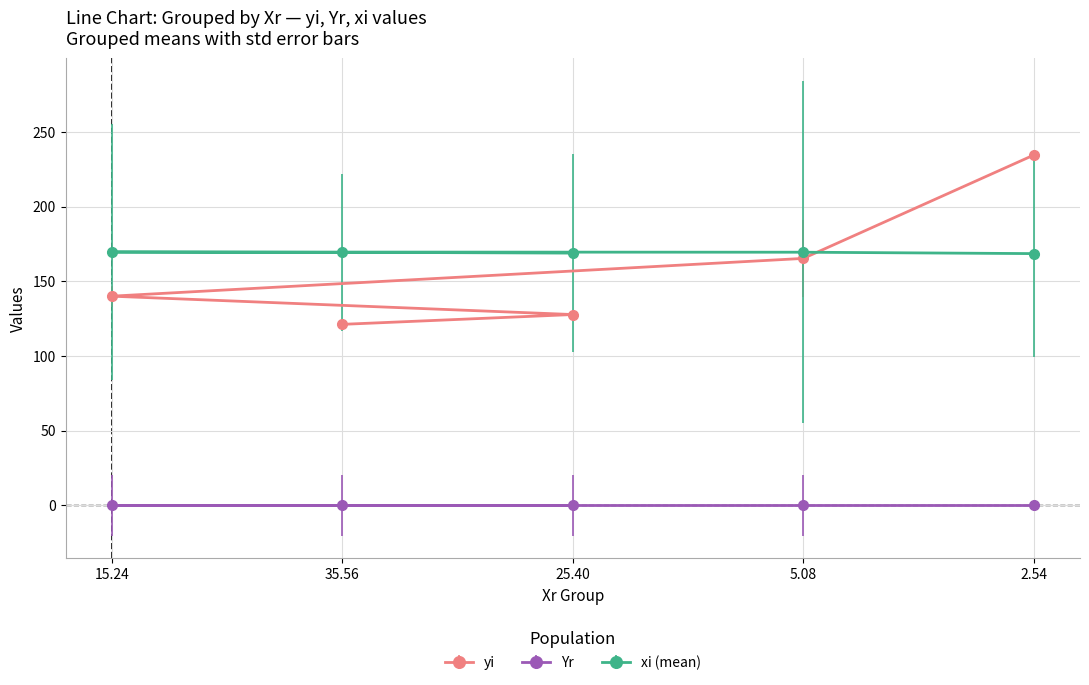

Which label corresponds to the largest value in the chart?

2.54